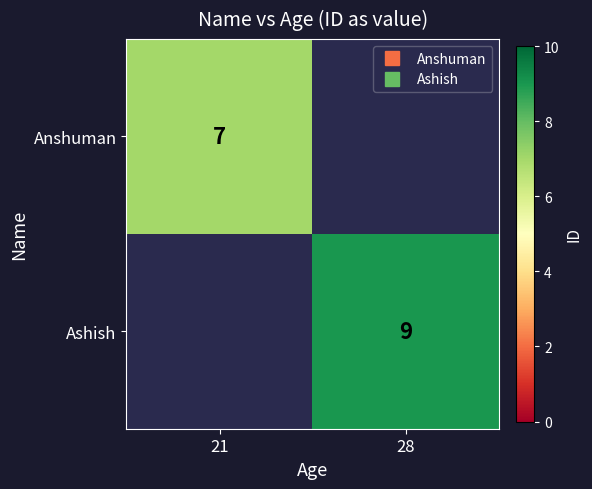

What is the minimum value for Anshuman?

7.0